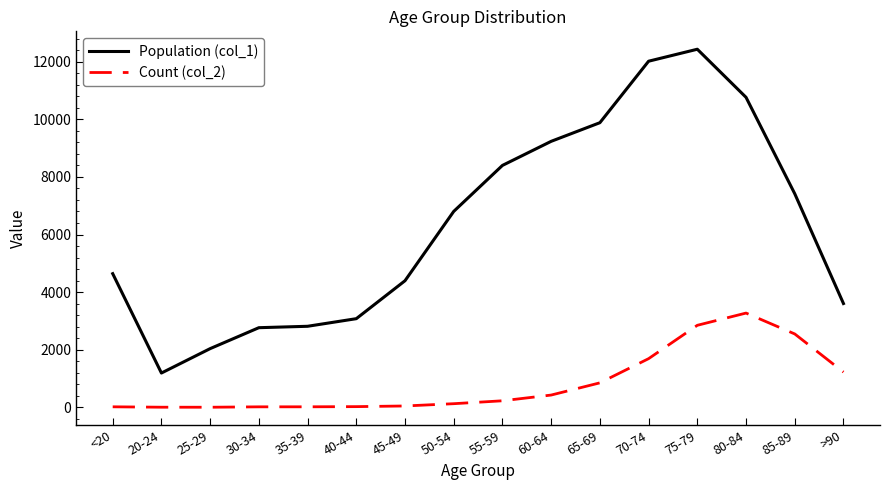

Between 25-29 and 55-59, which series saw the biggest shift?

Population (col_1)